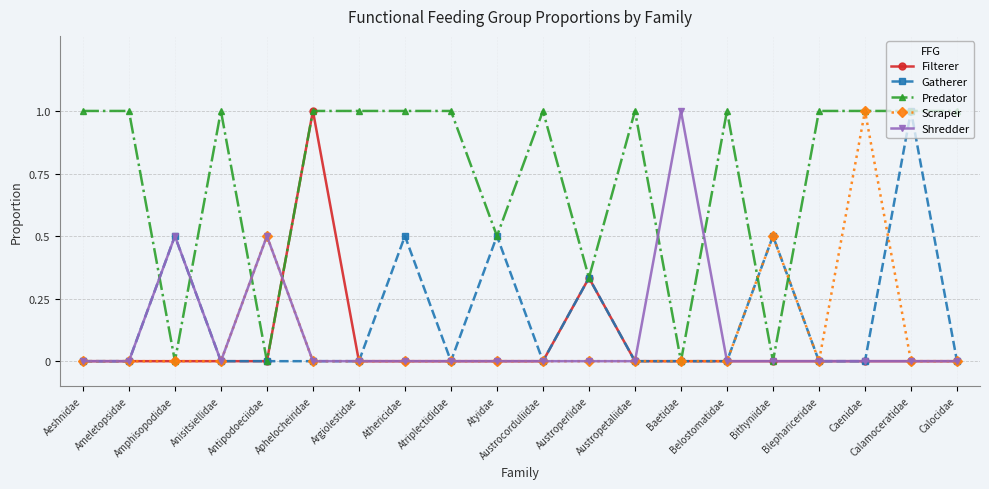

True or false: Filterer has a value of 0.0 at Ameletopsidae.

True